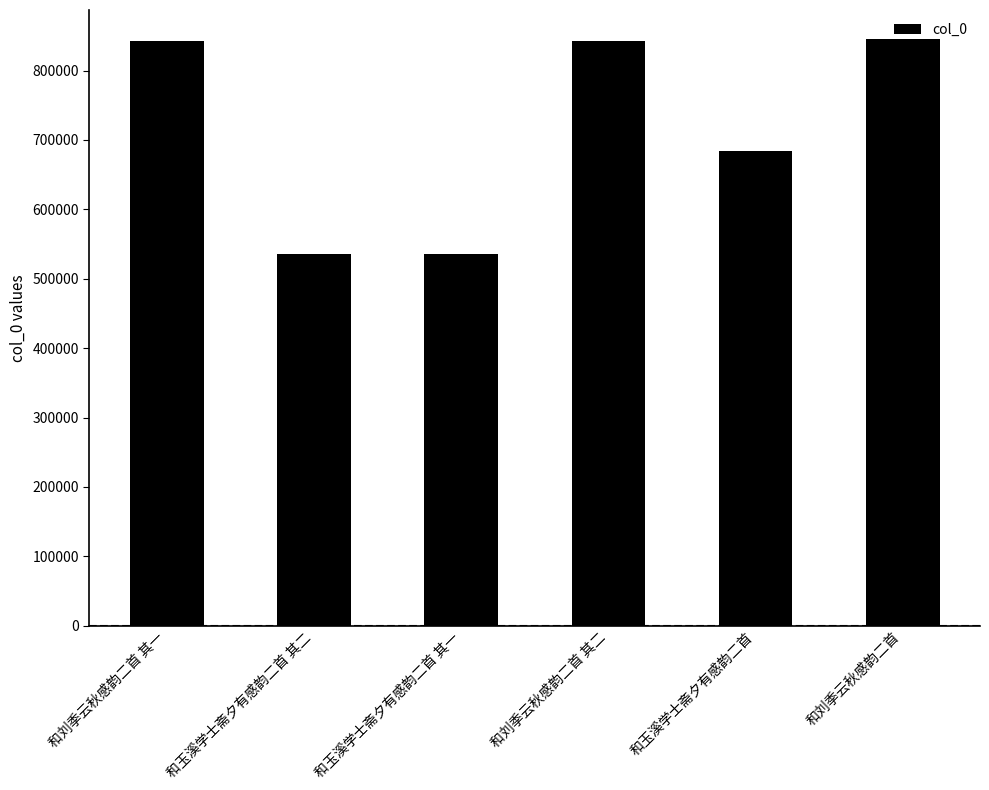

What is the difference between the values at 和玉溪学士斋夕有感韵二首 其一 and 和刘季云秋感韵二首 其二?

306696